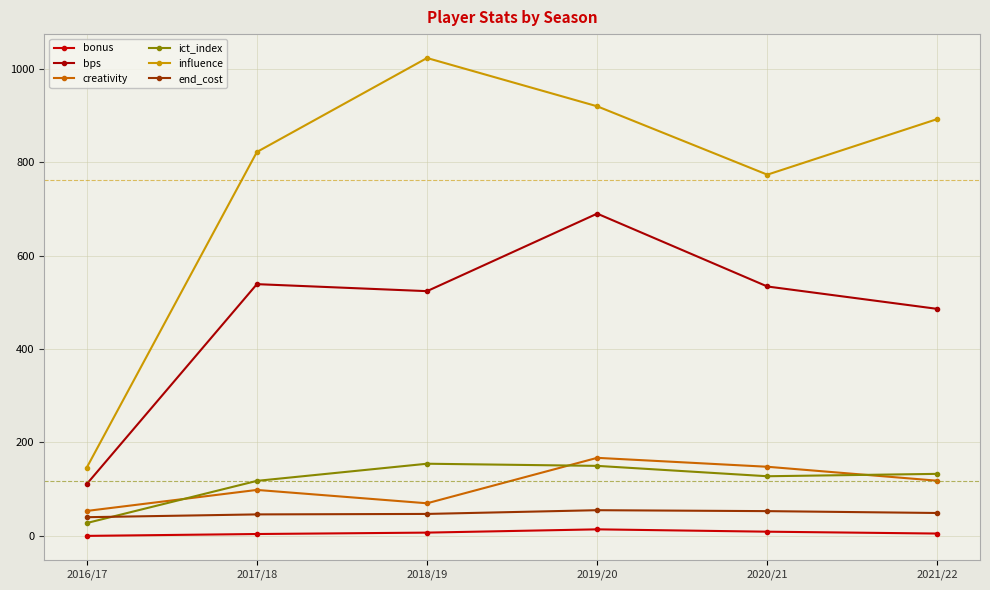

How many lines are shown in the chart?

6